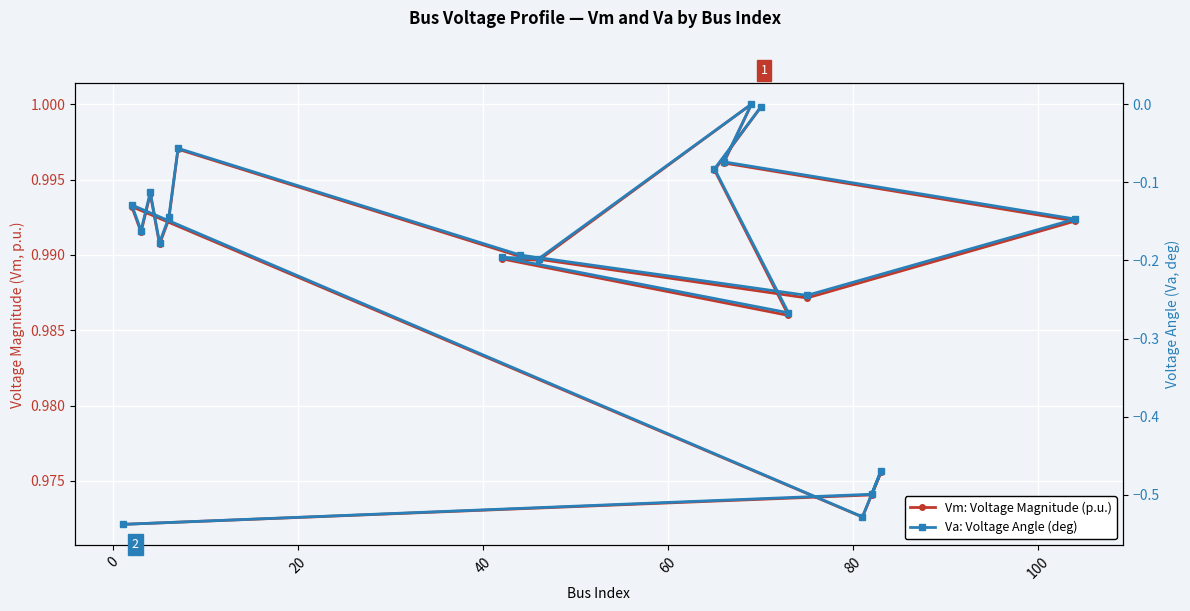

Is this an area chart (filled region under the line)?

No